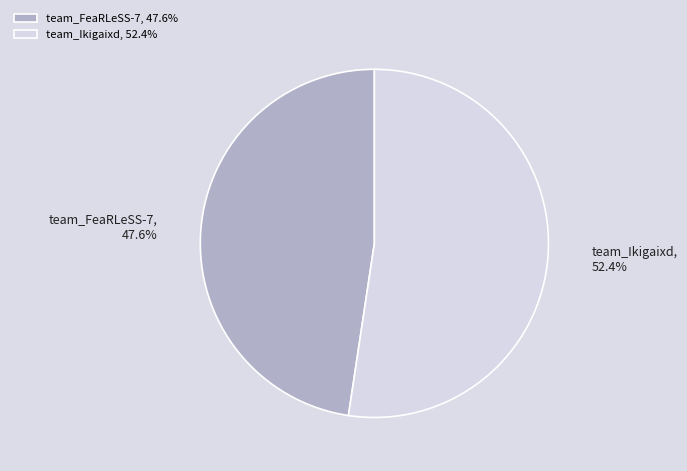

What percentage is the team_Ikigaixd slice, to the nearest percent?

52%